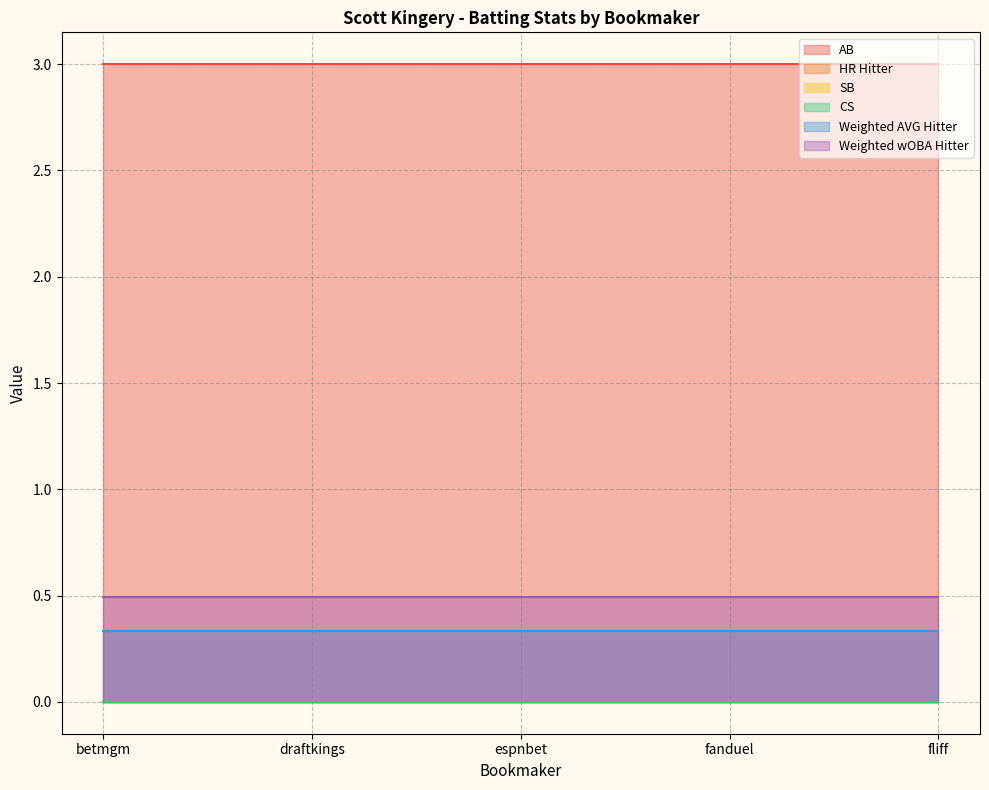

Which category has the highest value in the HR Hitter series?

betmgm